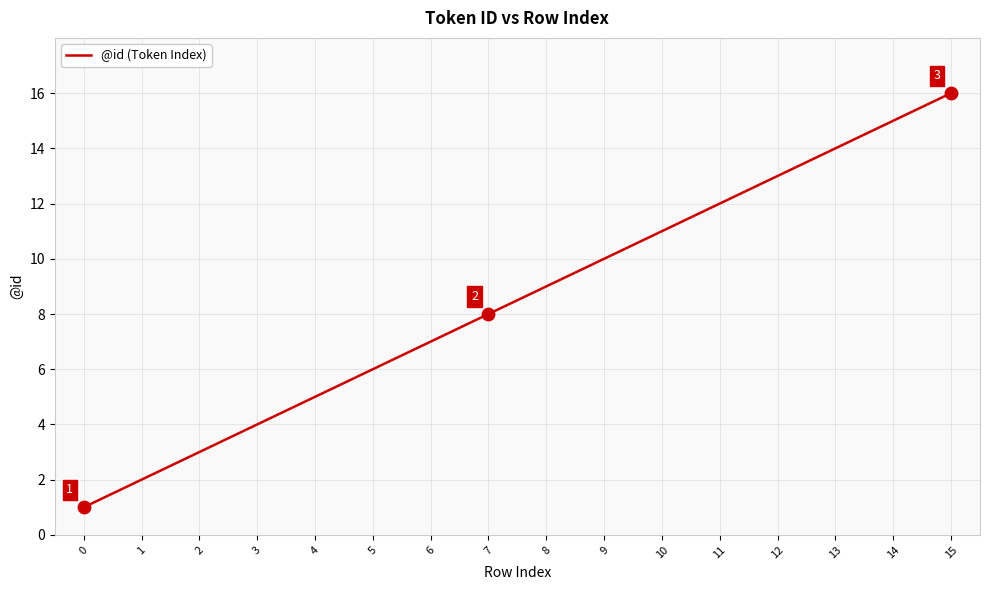

What is the change in value from 3 to 5?

+2